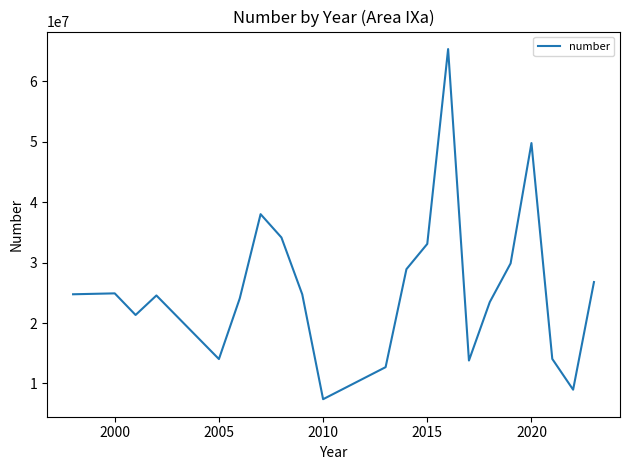

What is the smallest value displayed?

7395000